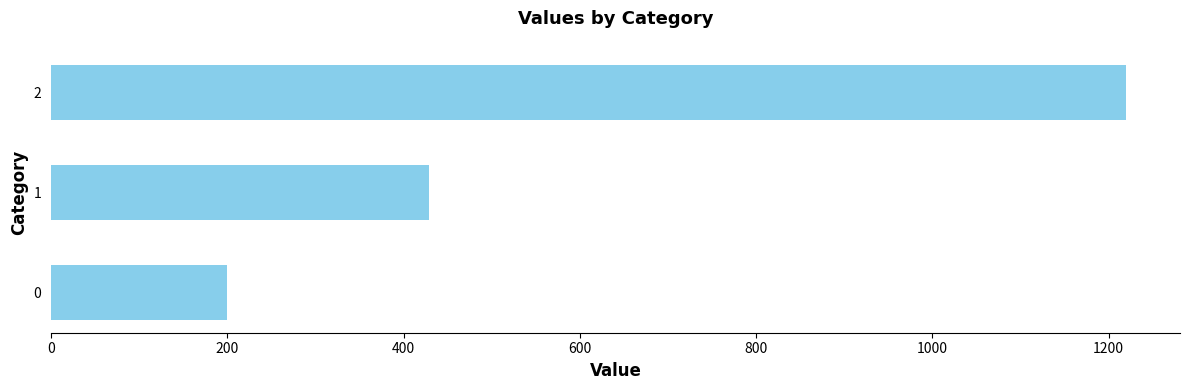

List the labels in order of value, smallest first.

0, 1, 2